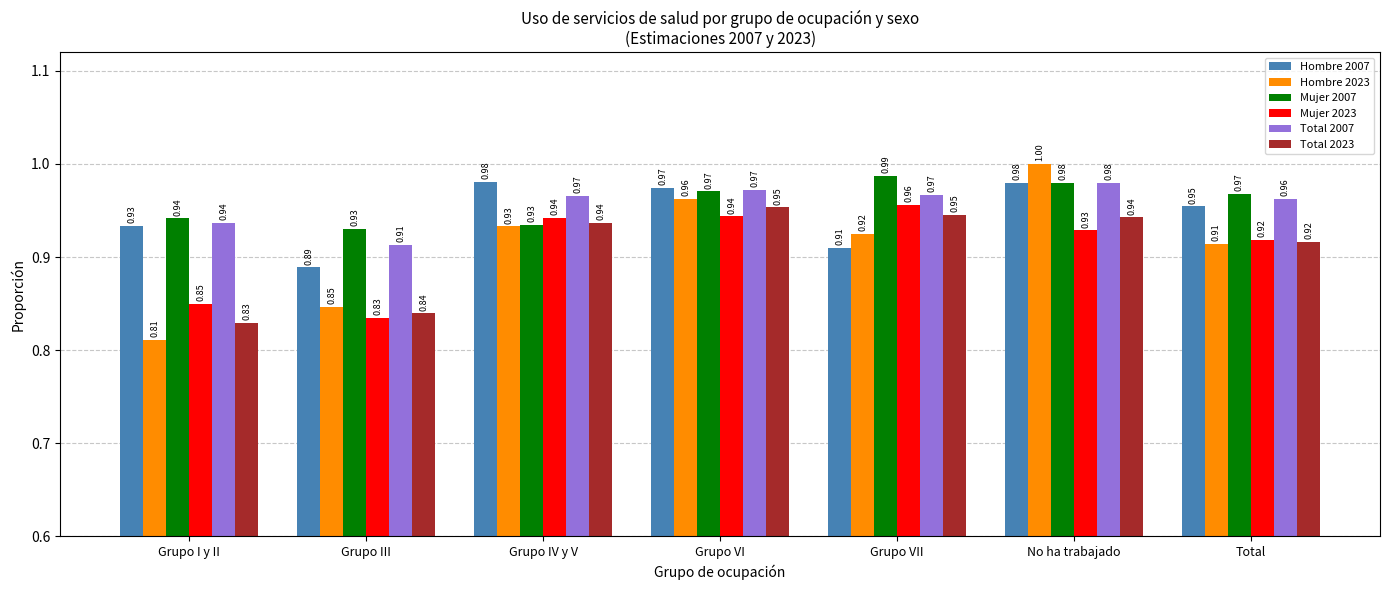

What are all the series names shown in the legend?

Hombre 2007, Hombre 2023, Mujer 2007, Mujer 2023, Total 2007, Total 2023